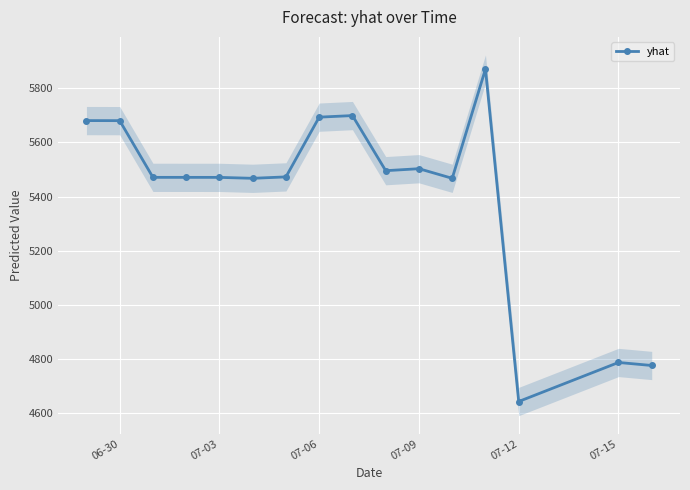

Reading left to right, list all the values displayed in this chart.

5680.6	5680.4	5471.1	5471.0	5471.0	5467.5	5472.8	5693.4	5699.1	5495.7	5503.0	5467.5	5871.0	4643.4	4787.5	4776.3